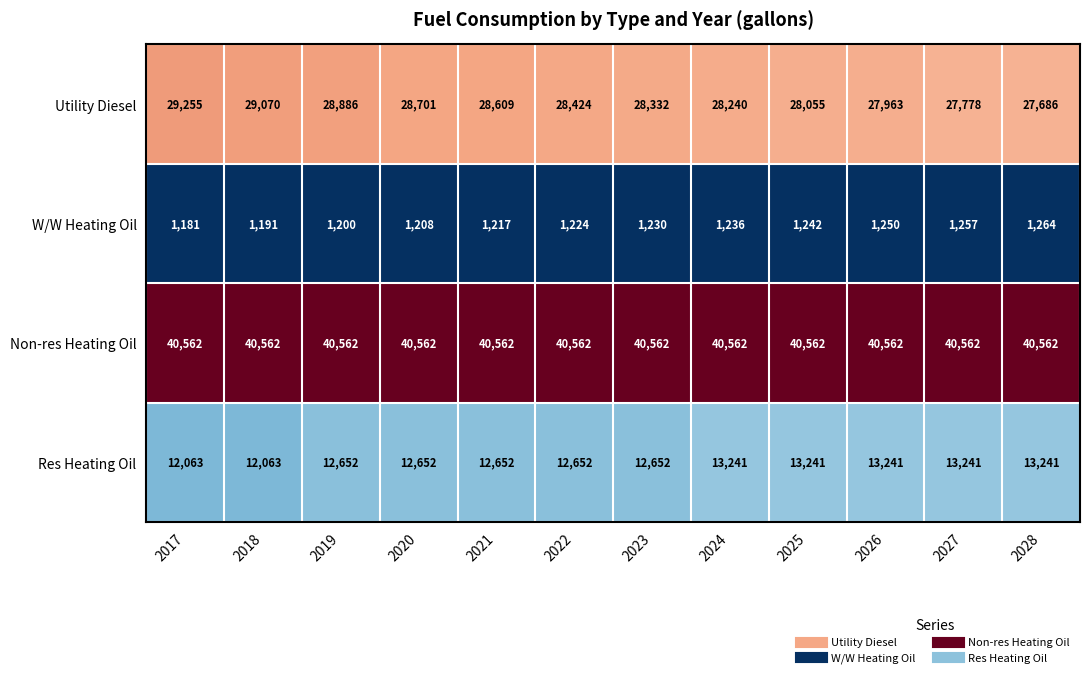

The Non-res Heating Oil series shows 18232 at 2021. True or false?

False